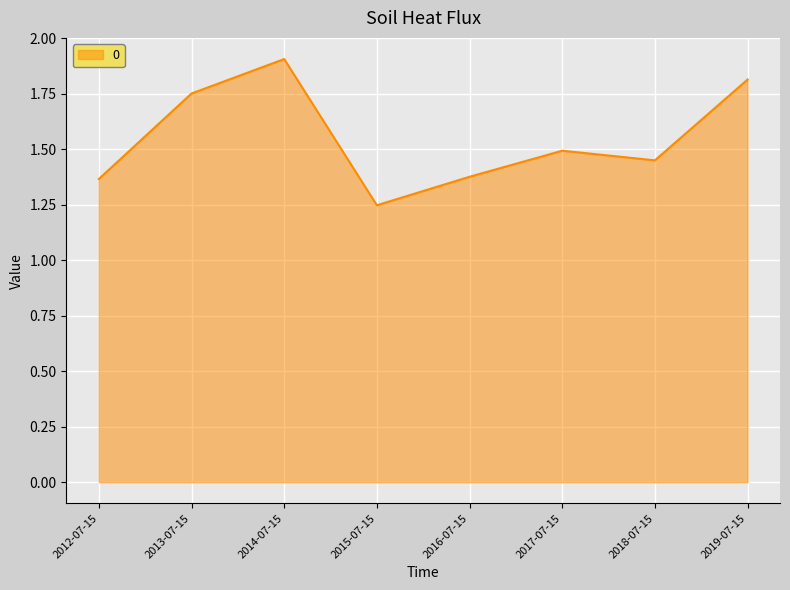

What is the sum of the values at 2018-07-15 and 2012-07-15?

2.8